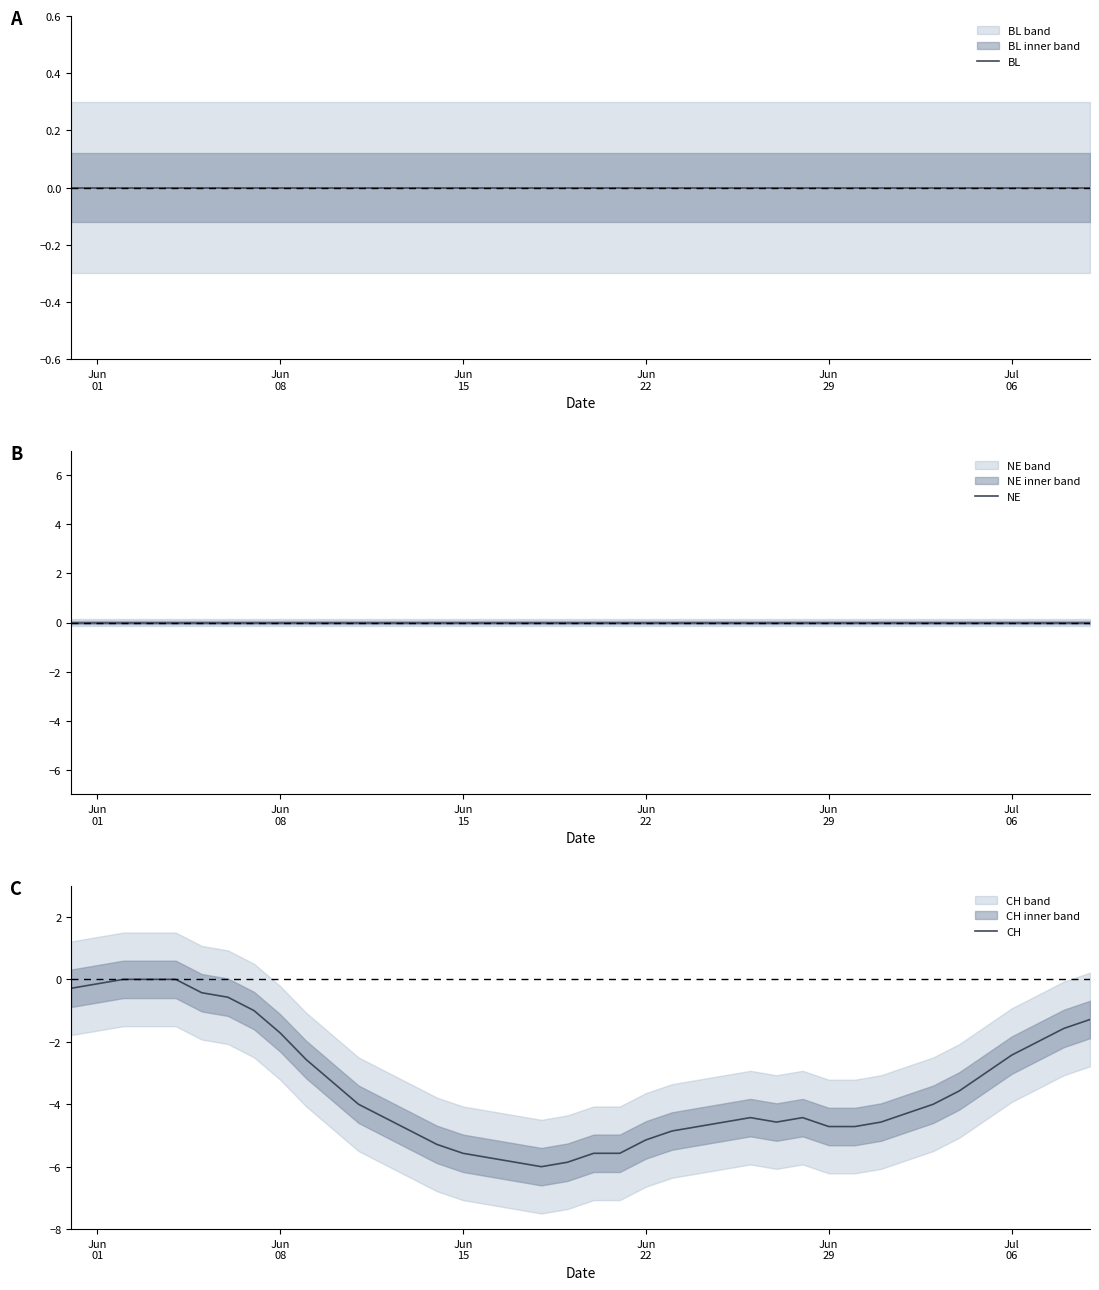

The CH series shows -3.0 at 37. True or false?

False